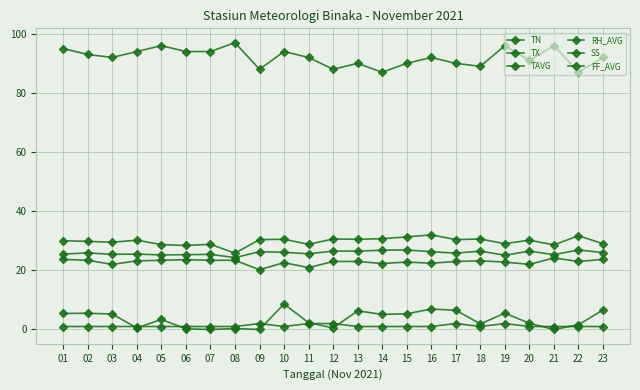

Where does the TX series first go above 30?

04